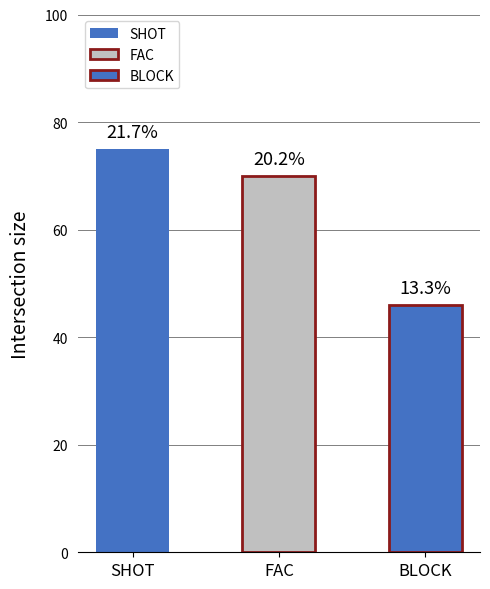

Rank the series by their maximum value, from highest to lowest.

SHOT, FAC, BLOCK